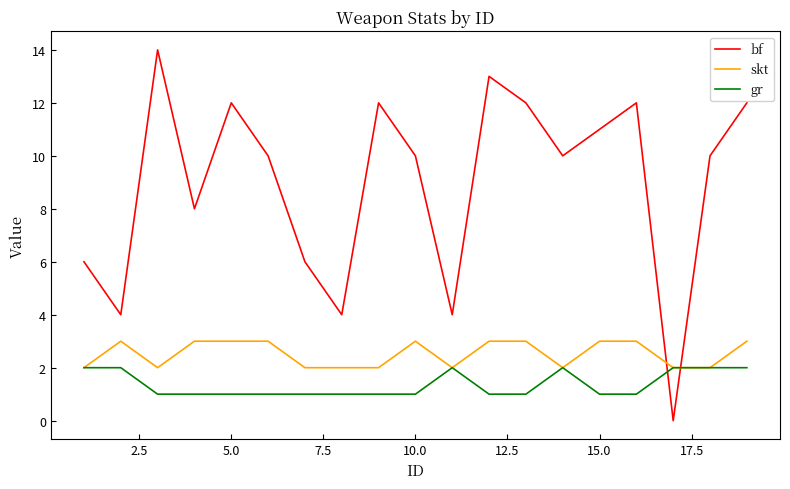

What is the lowest value of the skt series?

2